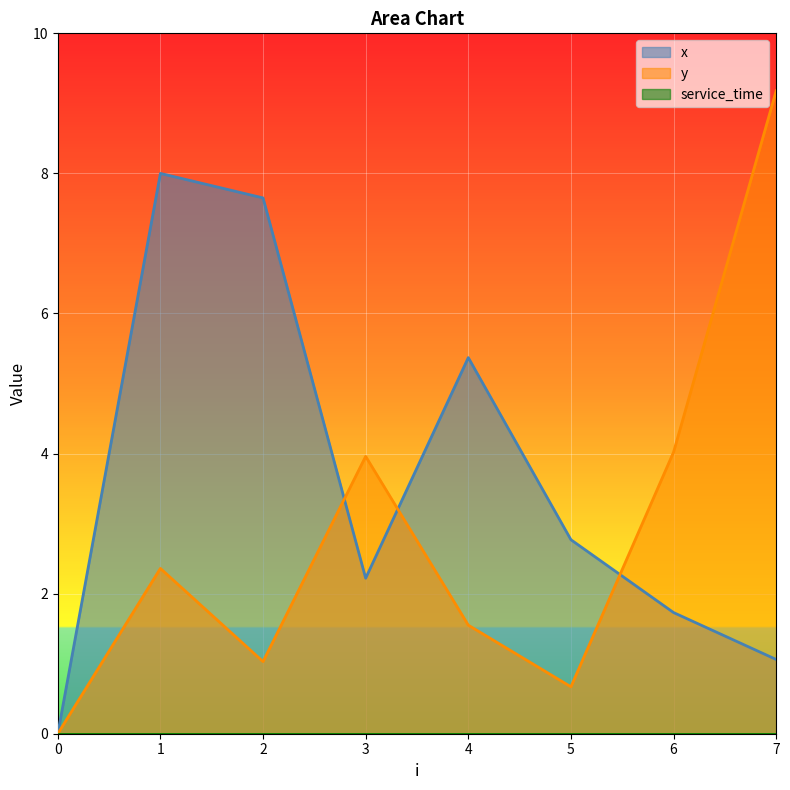

Which series has the largest range (max minus min)?

y